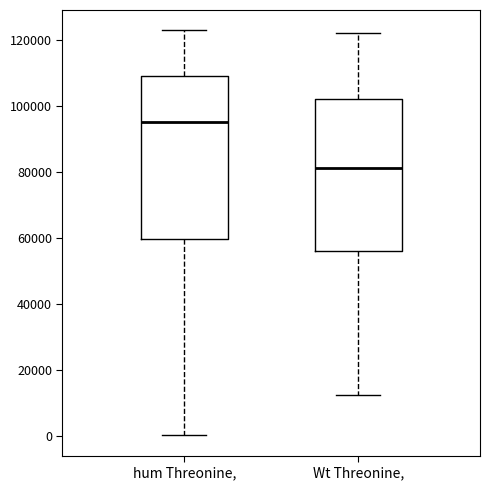

Which box's median line is the lowest?

Wt Threonine,